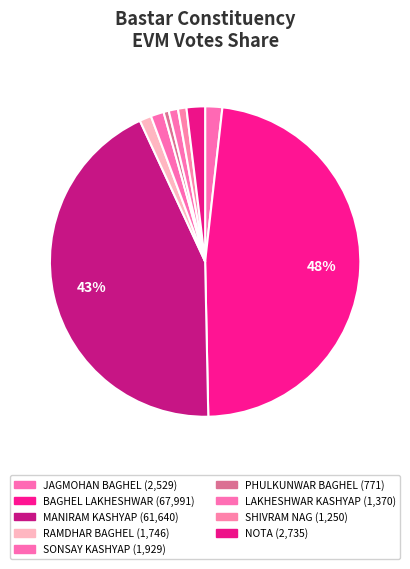

How many slices are in this pie chart?

9